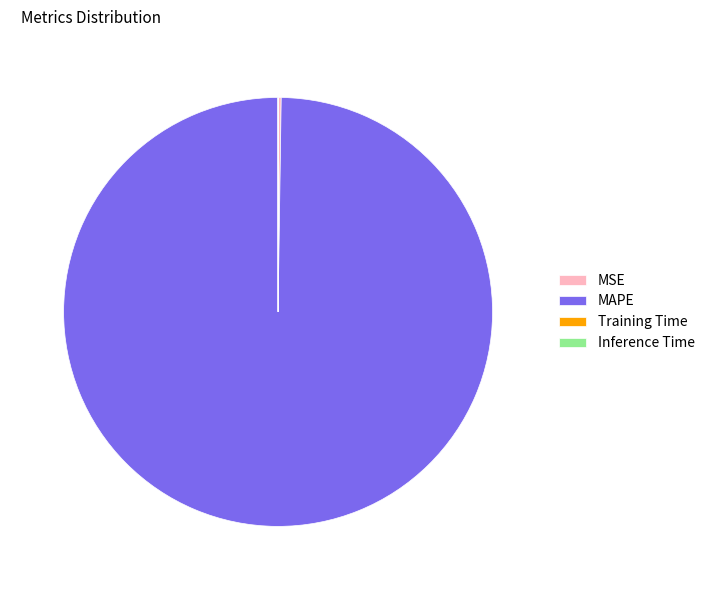

Which category has the biggest portion of the pie?

MAPE